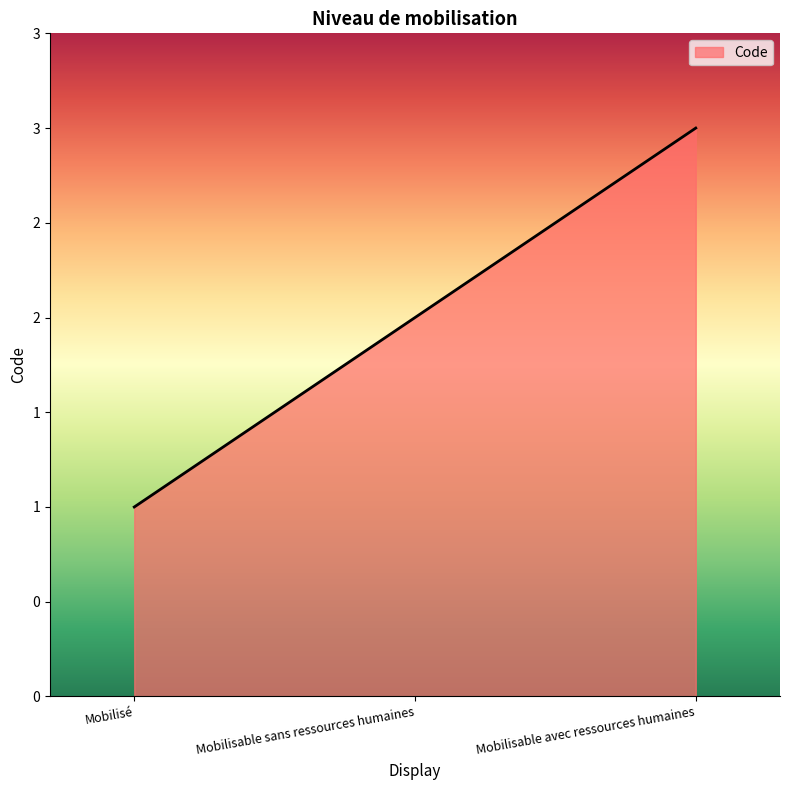

What is the approximate value at Mobilisable sans ressources humaines?

2